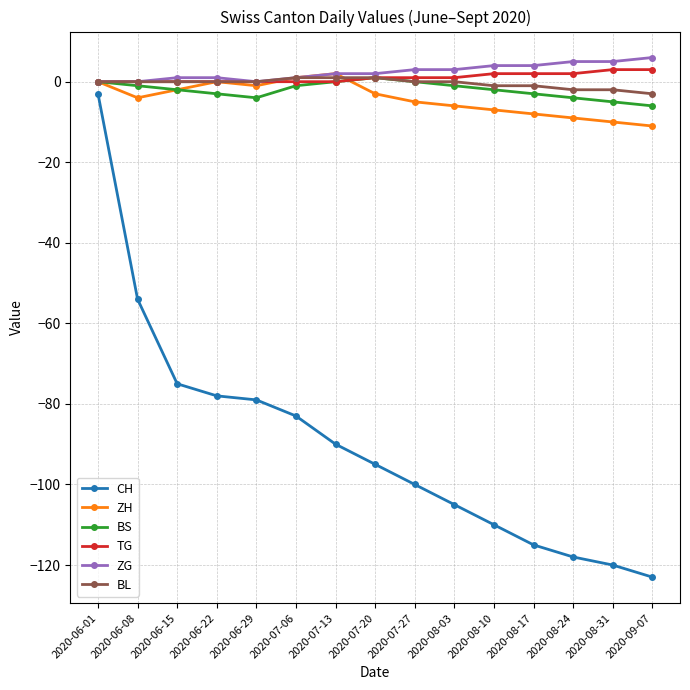

Which series changed the most between 2020-07-27 and 2020-08-24?

CH